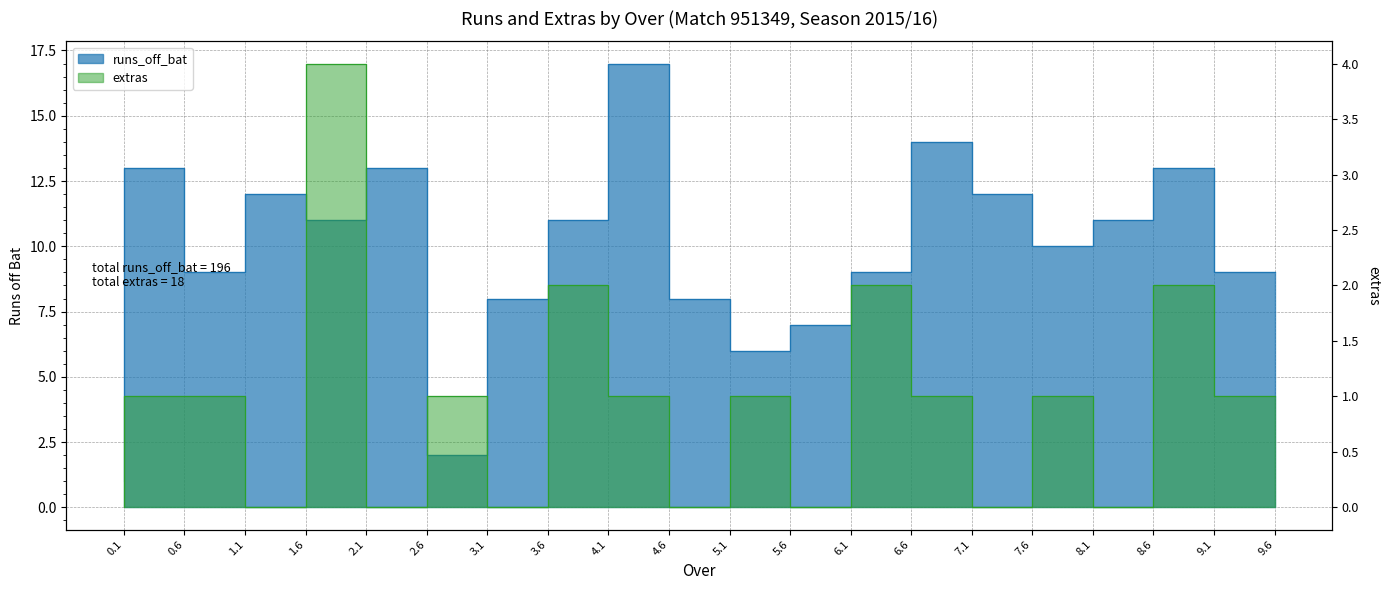

What is the label of the 4th point from the right?

8.1